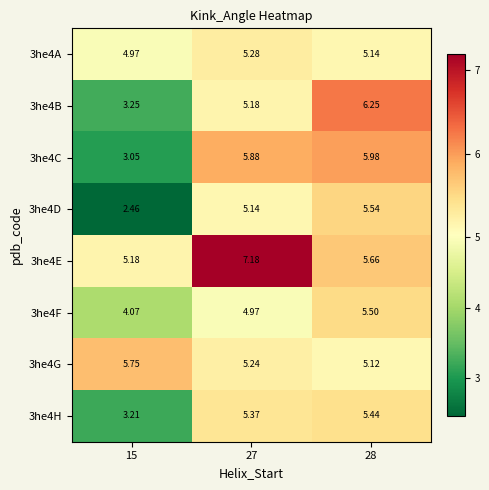

Which series has the widest spread of values?

3he4D